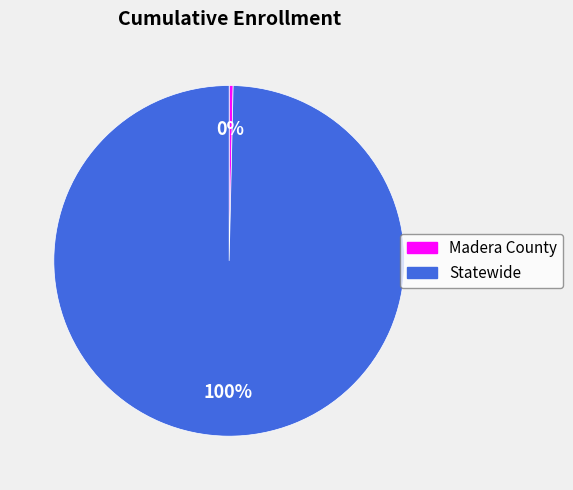

Which category accounts for the majority?

Statewide